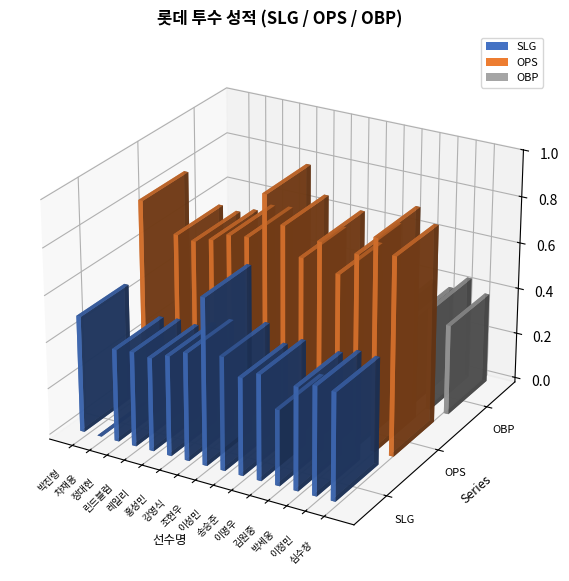

Does the chart contain any negative values?

No